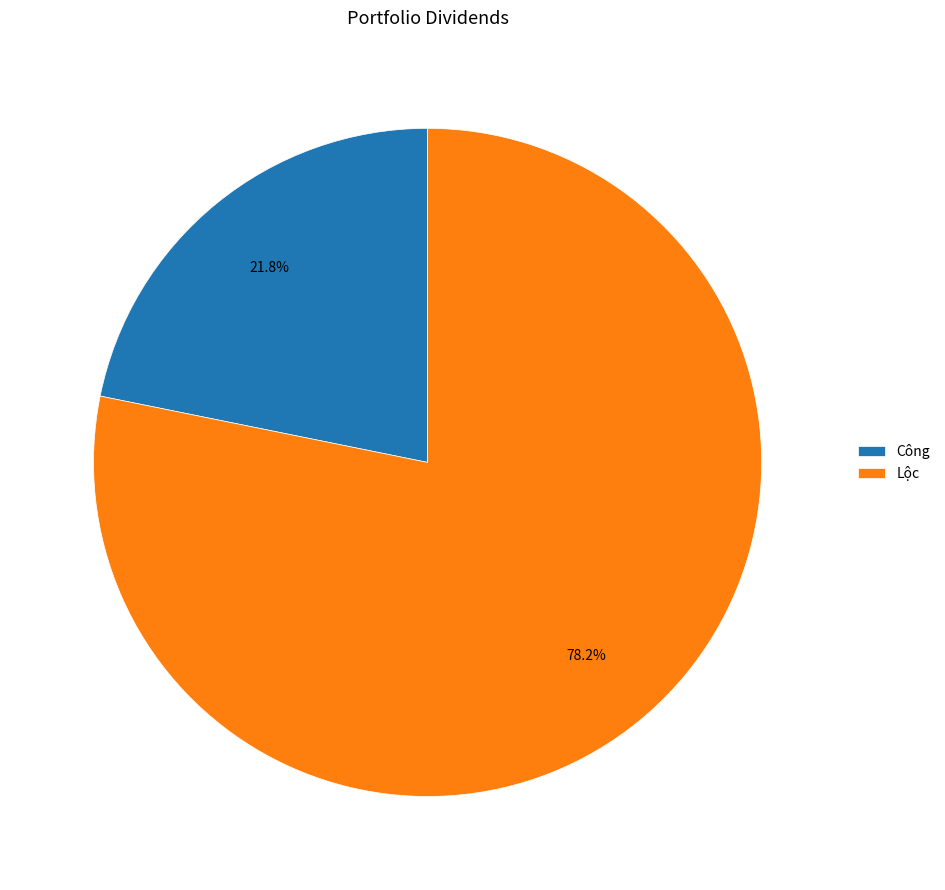

How many segments does this pie chart have?

2